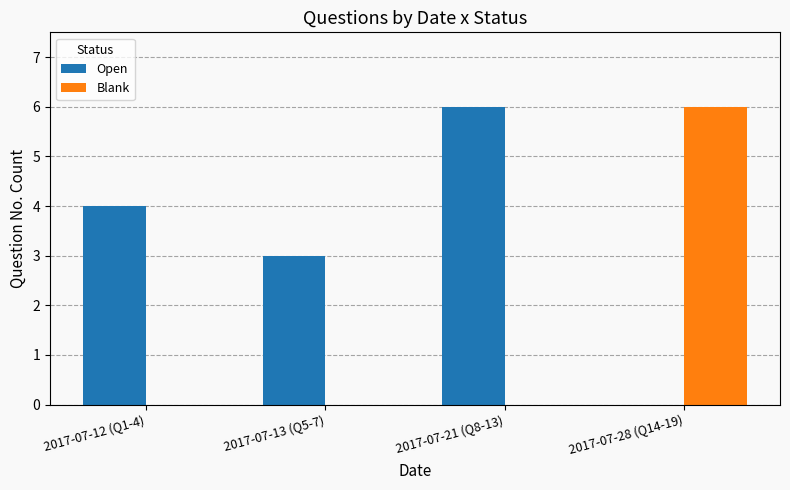

Is it true that Open equals 3 at 2017-07-13 (Q5-7)?

True